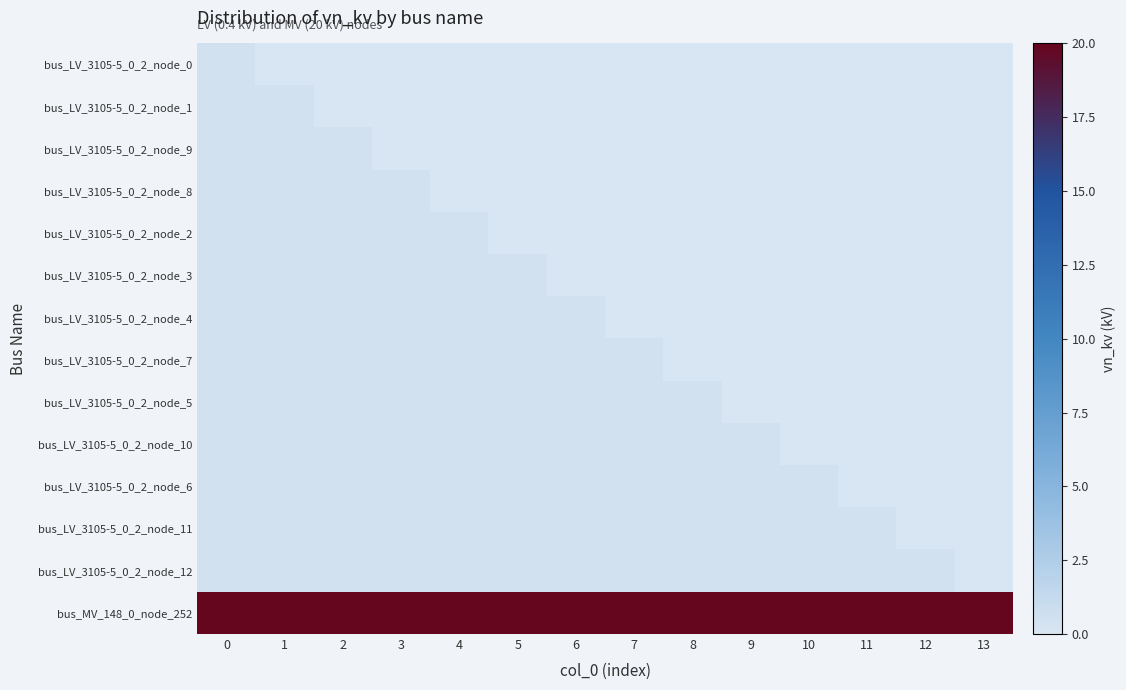

Rank the series at 2 from highest to lowest value.

bus_MV_148_0_node_252, bus_LV_3105-5_0_2_node_9, bus_LV_3105-5_0_2_node_8, bus_LV_3105-5_0_2_node_2, bus_LV_3105-5_0_2_node_3, bus_LV_3105-5_0_2_node_4, bus_LV_3105-5_0_2_node_7, bus_LV_3105-5_0_2_node_5, bus_LV_3105-5_0_2_node_10, bus_LV_3105-5_0_2_node_6, bus_LV_3105-5_0_2_node_11, bus_LV_3105-5_0_2_node_12, bus_LV_3105-5_0_2_node_0, bus_LV_3105-5_0_2_node_1